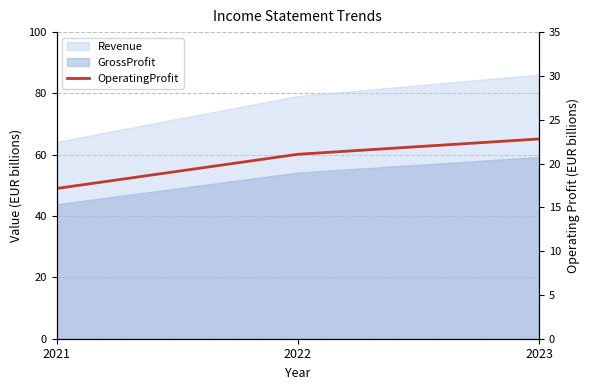

List the labels in order of value, largest first.

2023, 2022, 2021